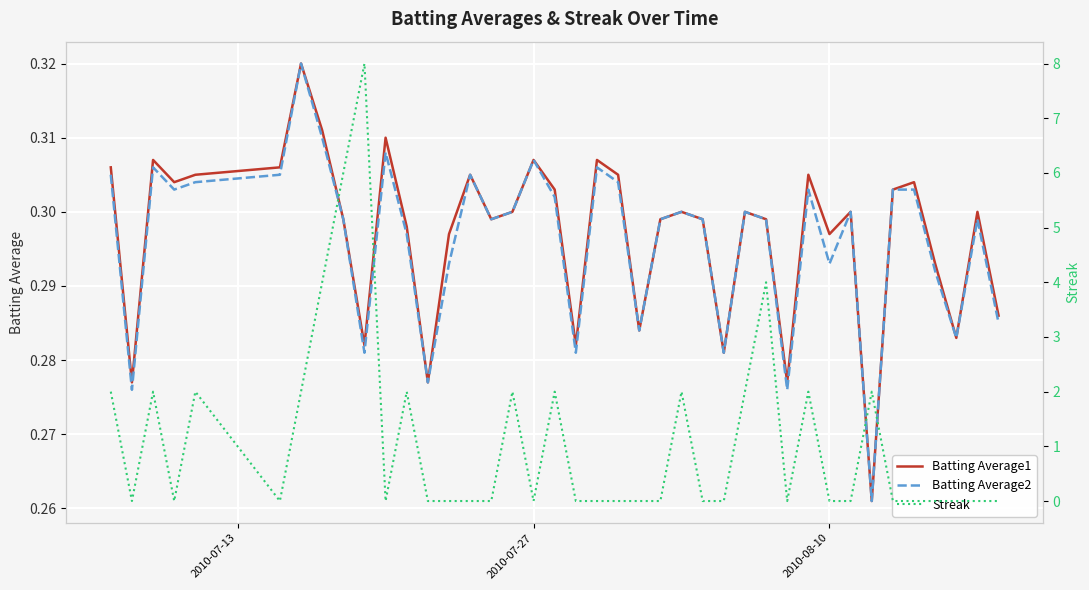

How many values in Streak are above zero?

15